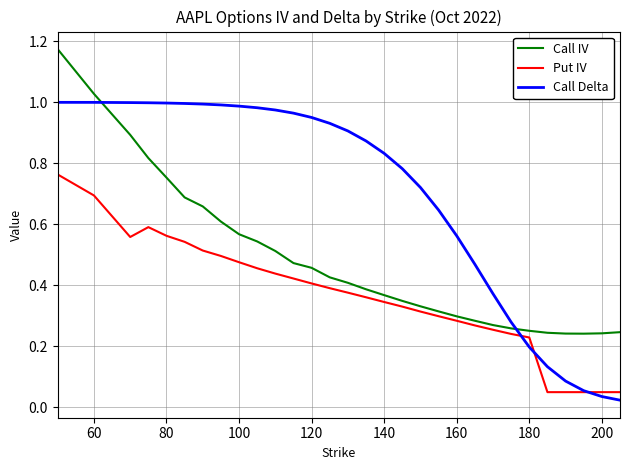

Which series has the widest spread of values?

Call Delta